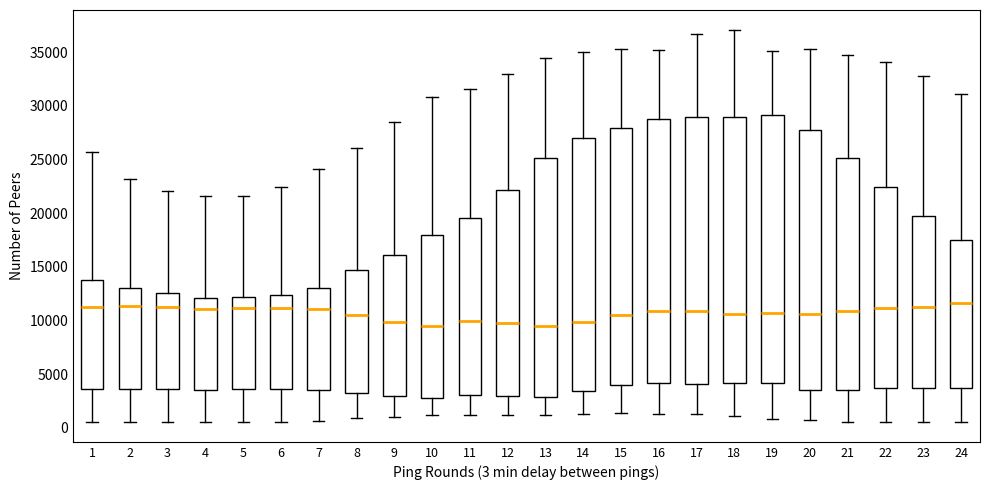

Reading left to right, transcribe this box plot: for each box, give where its median line is, the range the box spans, and where its two whiskers end, as read against the y-axis. The values are not printed on the chart, so give them approximately, as read against the axis.

1: median 11500, box 3500 to 14000, whiskers 500 to 25500
2: median 11500, box 3500 to 13000, whiskers 500 to 23000
3: median 11500, box 3500 to 12500, whiskers 500 to 22000
4: median 11000, box 3500 to 12000, whiskers 500 to 21500
5: median 11000, box 3500 to 12000, whiskers 500 to 21500
6: median 11000, box 3500 to 12500, whiskers 500 to 22500
7: median 11000, box 3500 to 13000, whiskers 500 to 24000
8: median 10500, box 3500 to 14500, whiskers 1000 to 26000
9: median 10000, box 3000 to 16000, whiskers 1000 to 28500
10: median 9500, box 3000 to 18000, whiskers 1000 to 31000
11: median 10000, box 3000 to 19500, whiskers 1000 to 31500
12: median 10000, box 3000 to 22000, whiskers 1000 to 33000
13: median 9500, box 3000 to 25000, whiskers 1000 to 34500
14: median 10000, box 3500 to 27000, whiskers 1500 to 35000
15: median 10500, box 4000 to 28000, whiskers 1500 to 35500
16: median 11000, box 4000 to 29000, whiskers 1500 to 35000
17: median 11000, box 4000 to 29000, whiskers 1500 to 36500
18: median 10500, box 4000 to 29000, whiskers 1000 to 37000
19: median 10500, box 4000 to 29000, whiskers 1000 to 35000
20: median 10500, box 3500 to 28000, whiskers 500 to 35500
21: median 11000, box 3500 to 25000, whiskers 500 to 34500
22: median 11000, box 3500 to 22500, whiskers 500 to 34000
23: median 11500, box 3500 to 20000, whiskers 500 to 33000
24: median 11500, box 3500 to 17500, whiskers 500 to 31000